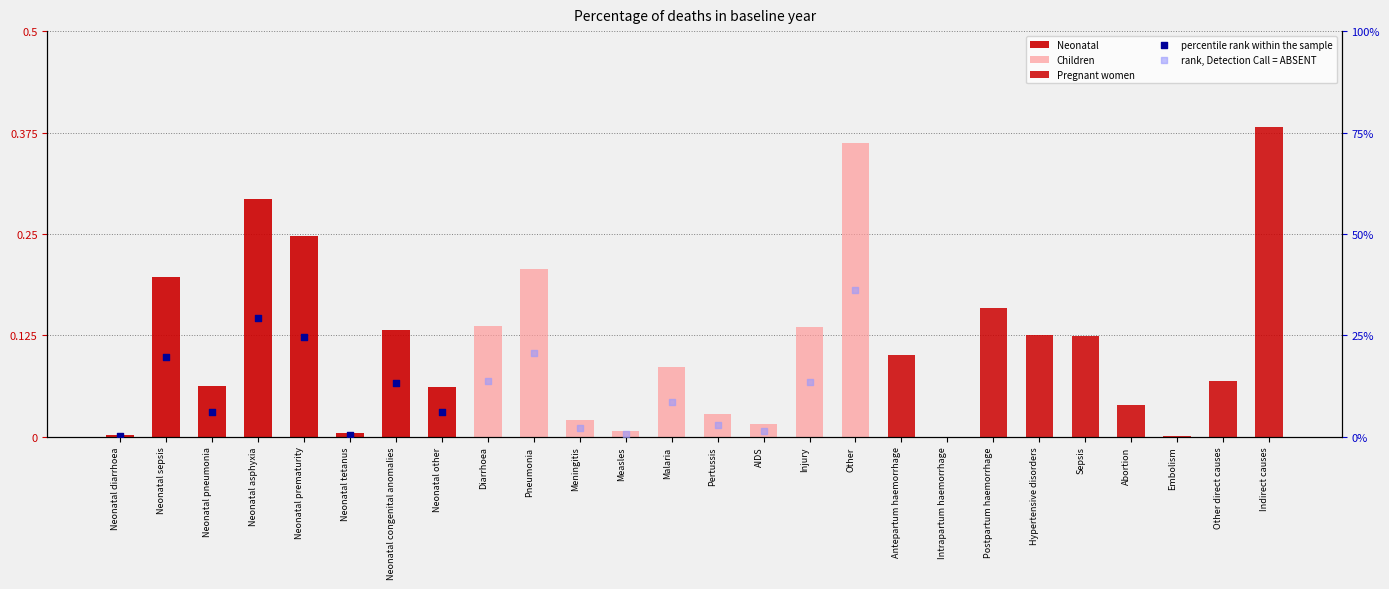

Which series has the largest Y range (max minus min)?

Pregnant women